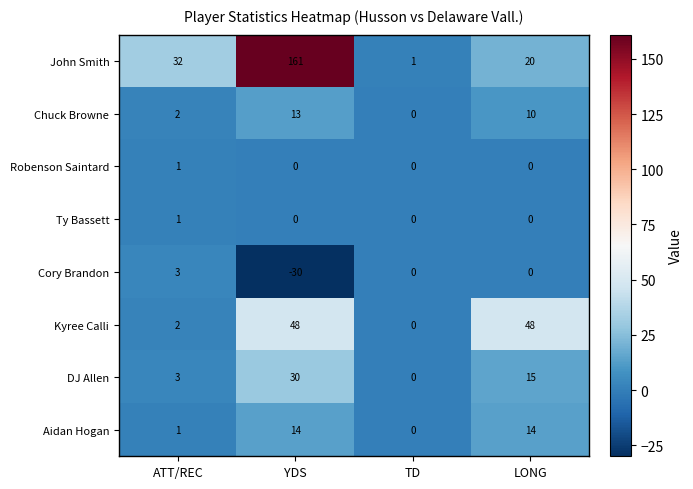

Which series changed the most between YDS and TD?

John Smith